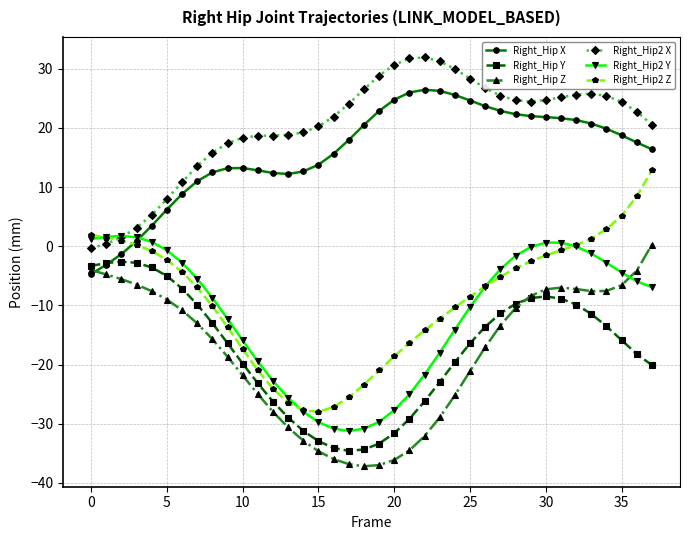

What is the highest value of the Right_Hip X series?

26.4